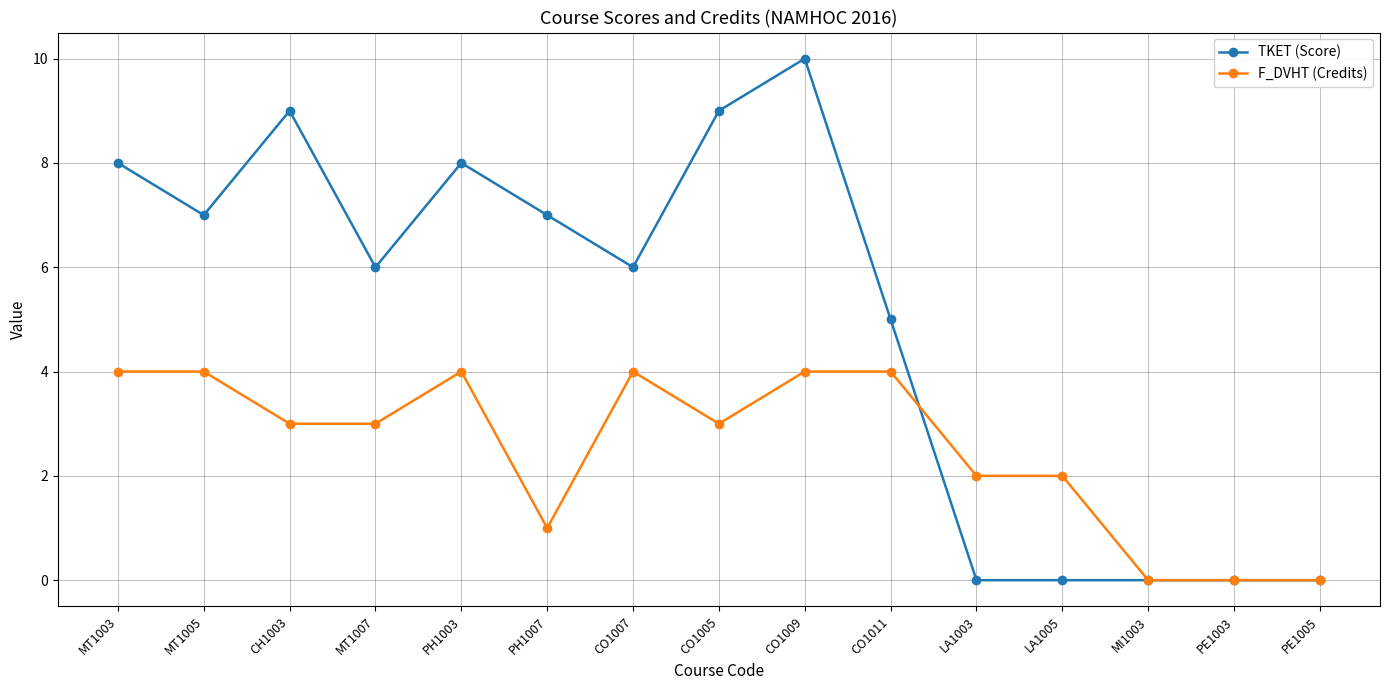

What is the average value of the TKET (Score) series?

5